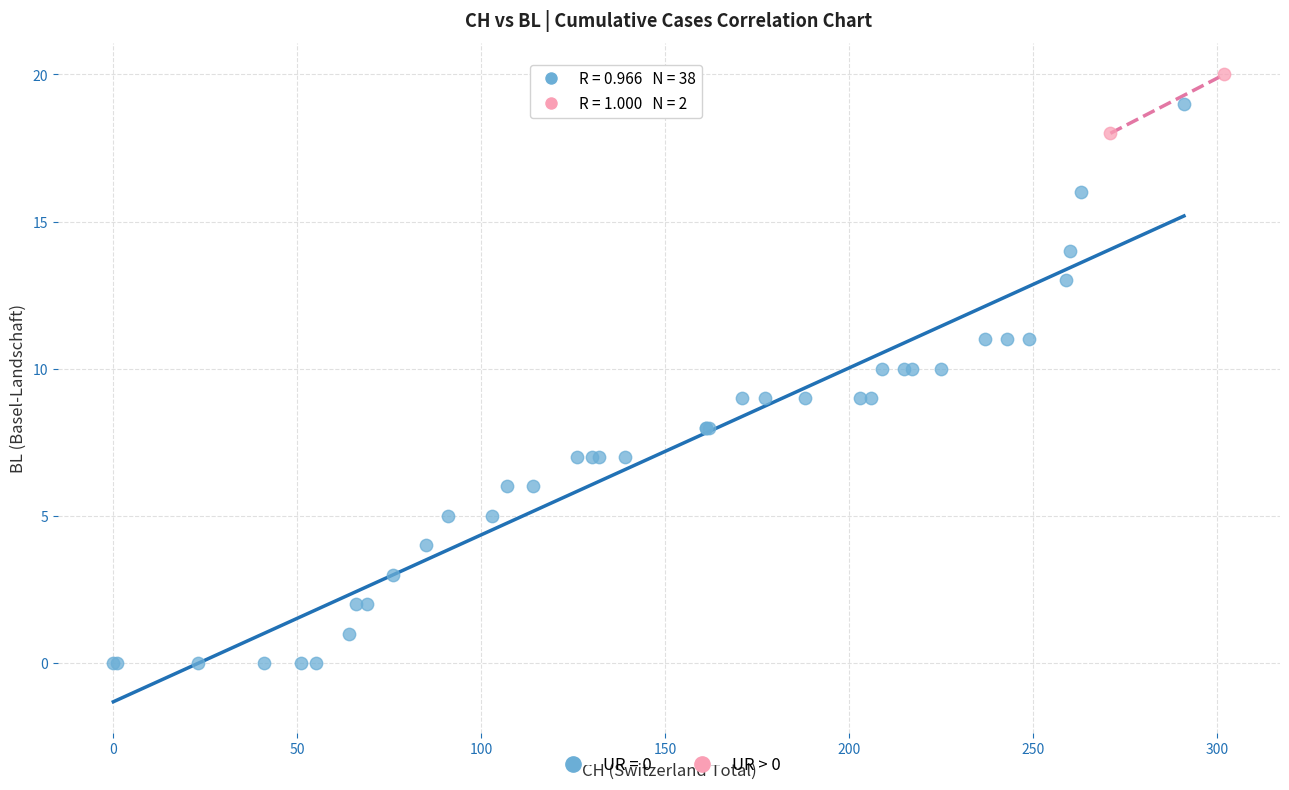

What are all the series names shown in the legend?

UR = 0, UR > 0